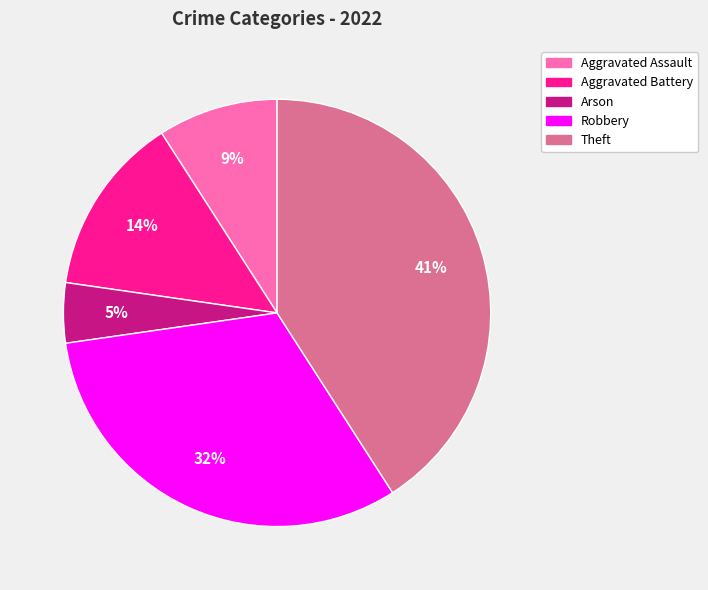

True or false: Aggravated Battery accounts for 14% of the total.

True